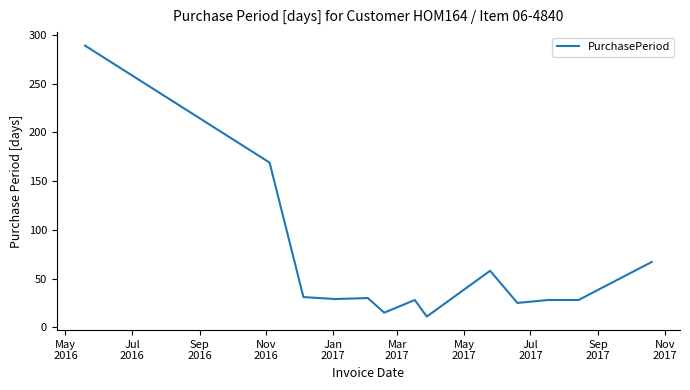

What is the minimum value shown in the chart?

11